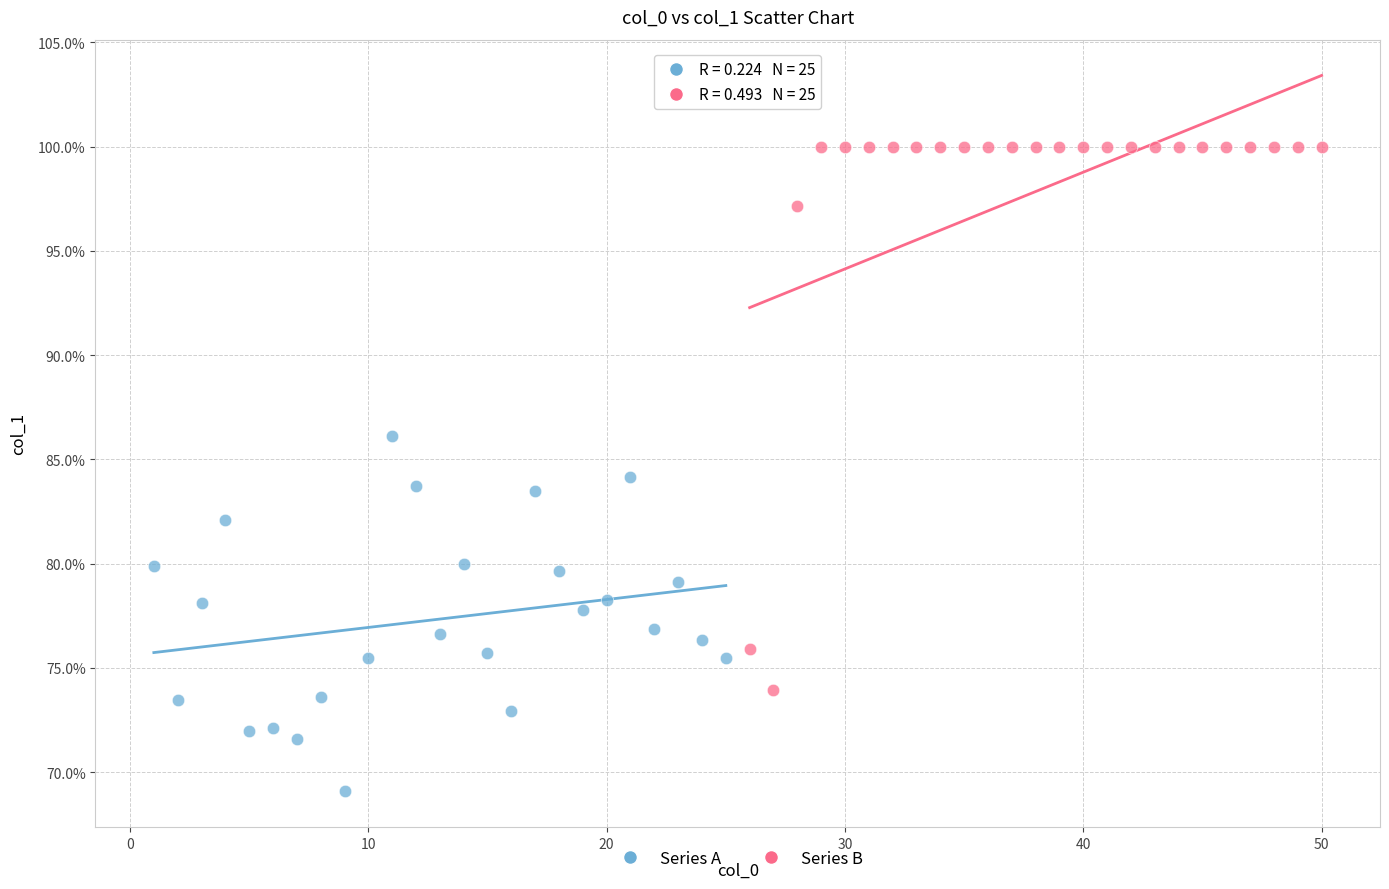

Which series has the widest spread of Y values?

Series B